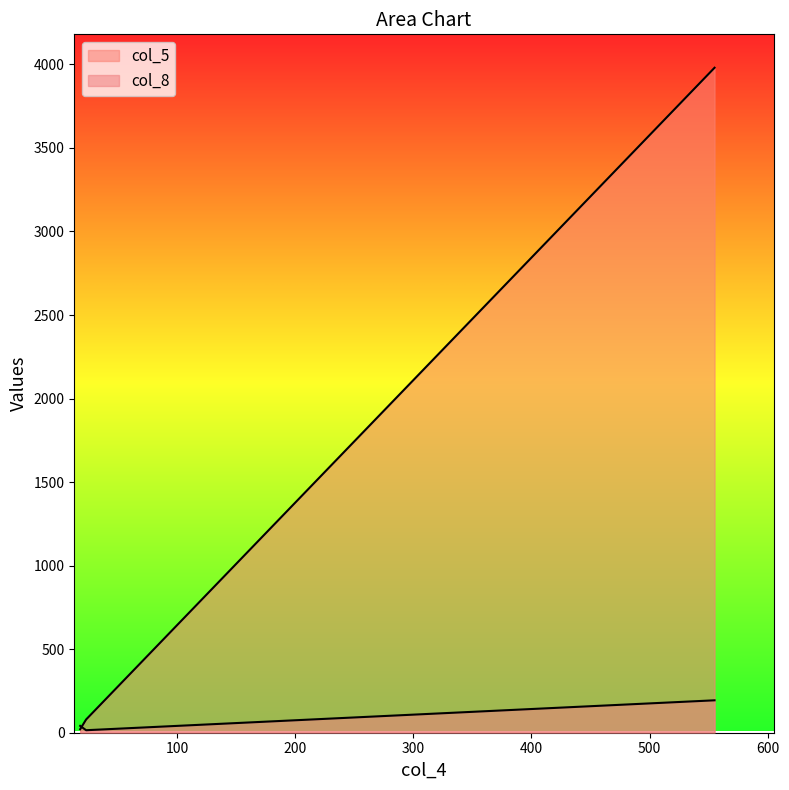

Count the number of data series in this chart.

2